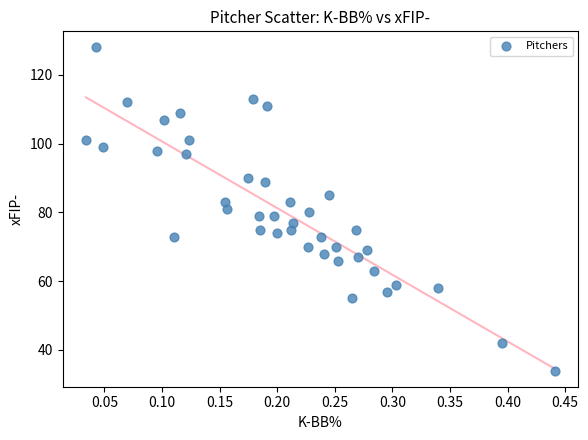

What is the range of Y values (max minus min)?

94